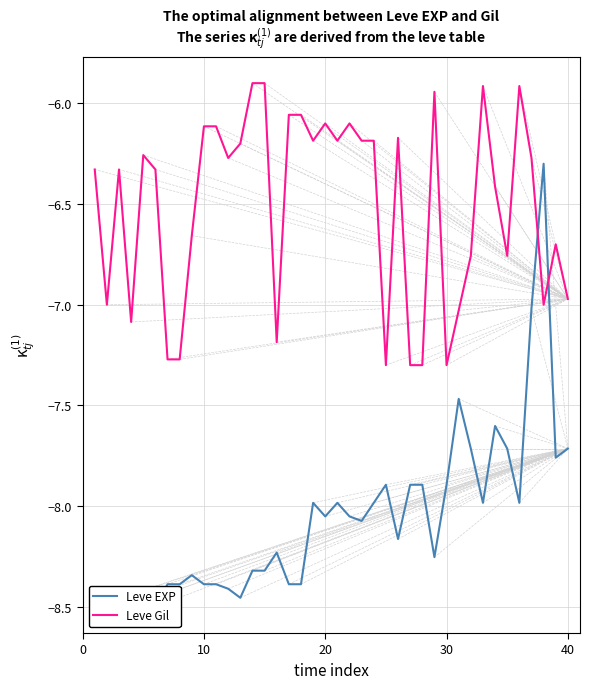

How many interior local peaks does the Leve Gil series have?

9